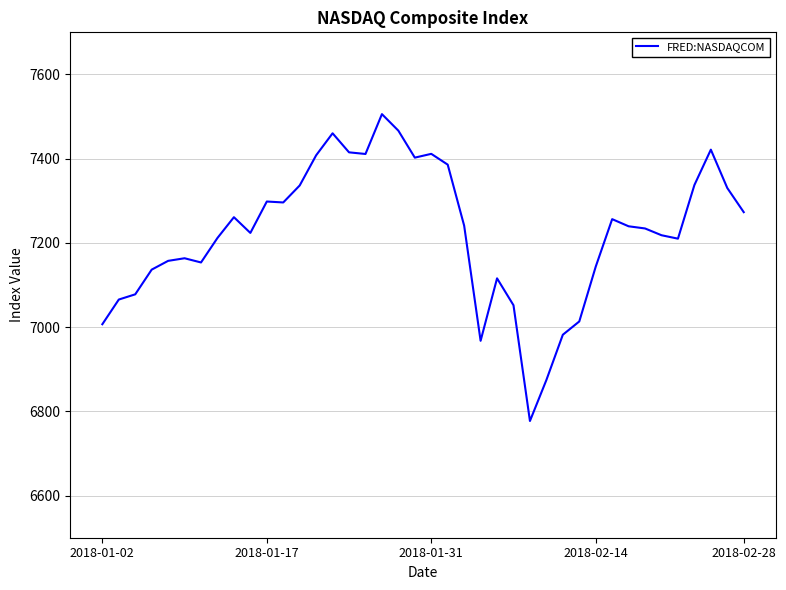

What is the smallest value displayed?

6777.2